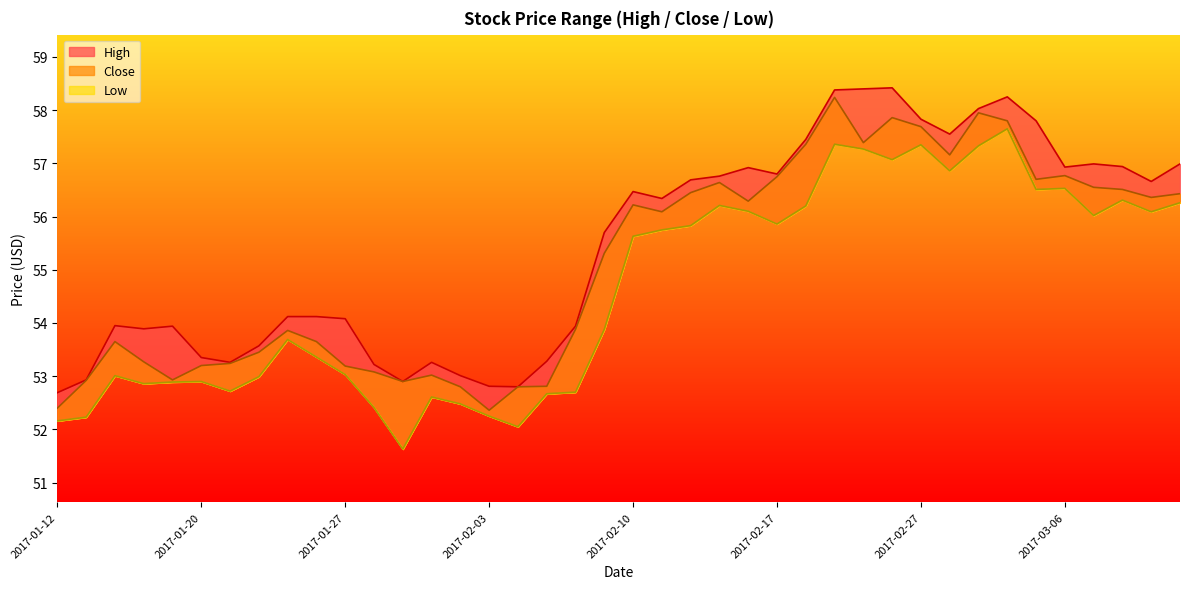

Which series changed the most between 2017-01-20 and 2017-02-09?

High